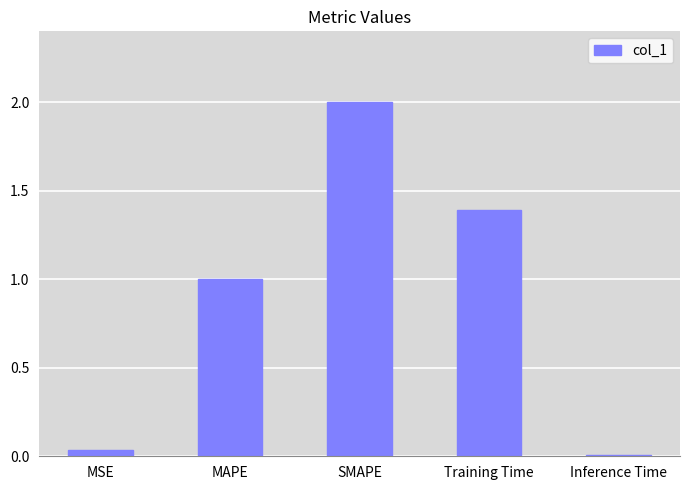

At which label does the data first exceed 1?

MAPE